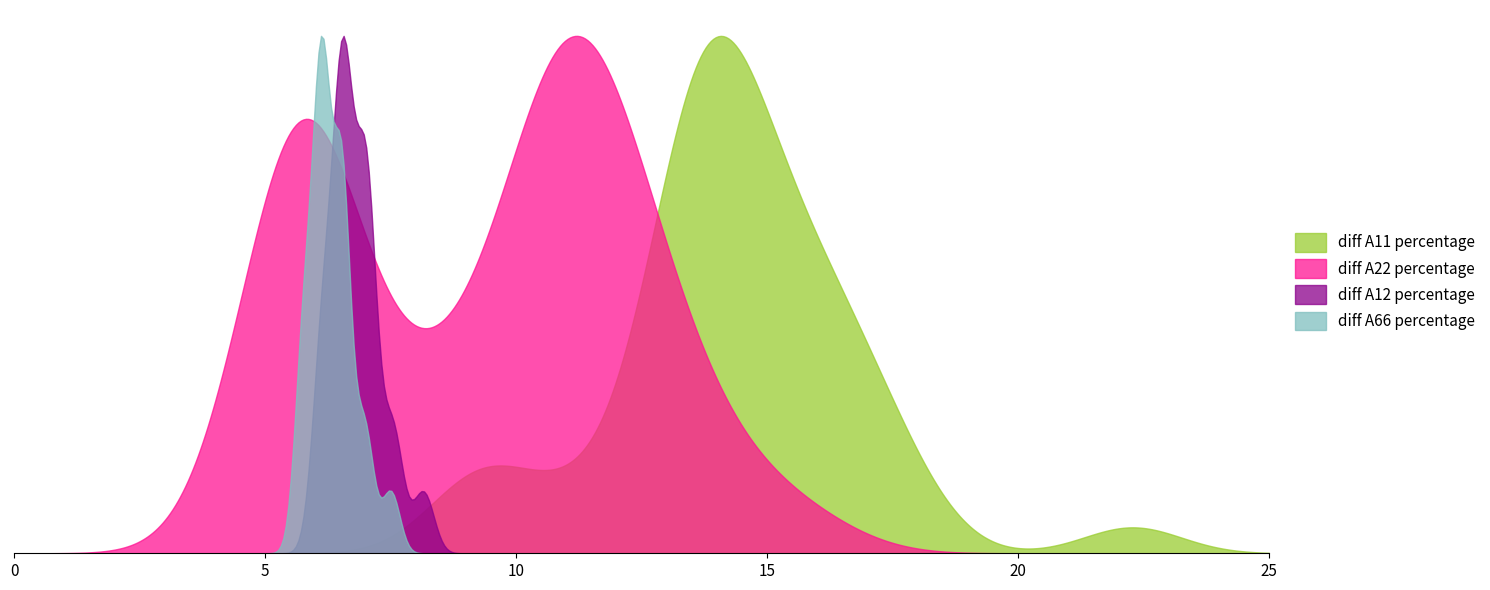

Which series has the largest total across all categories?

diff A22 percentage